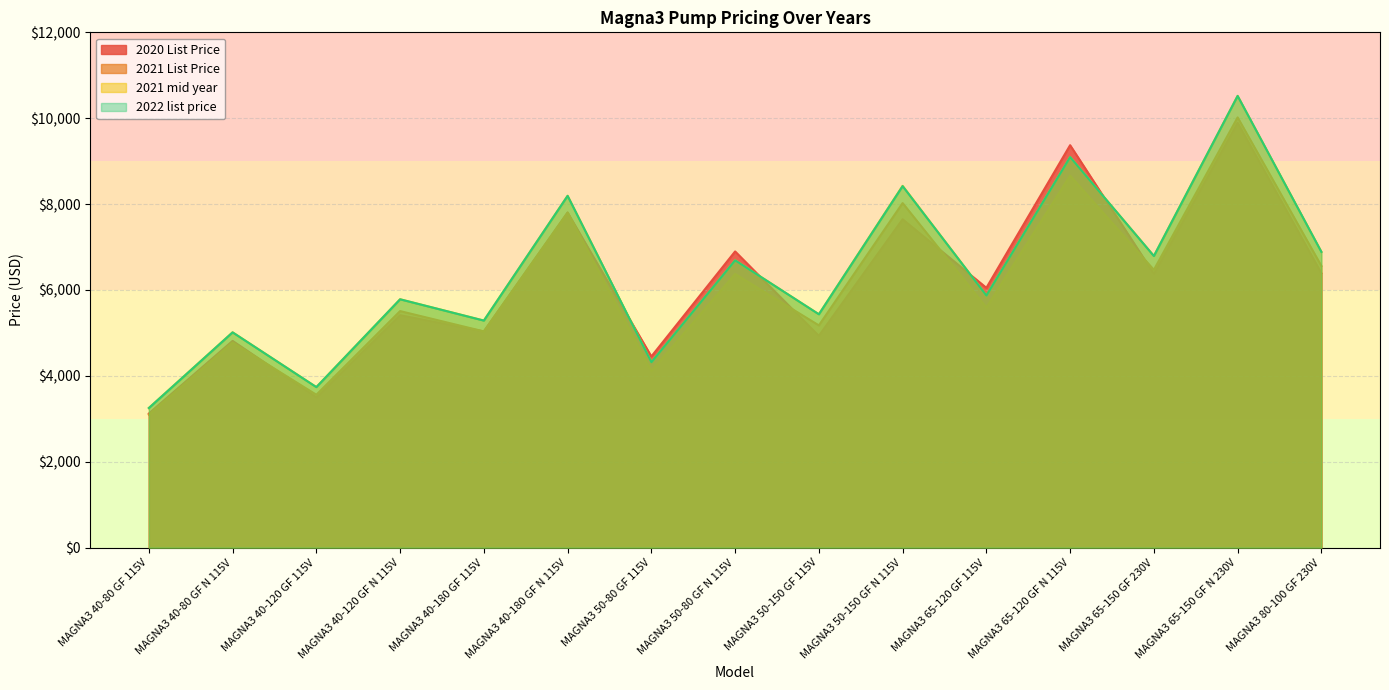

At which category does 2021 mid year reach its first local peak?

MAGNA3 40-80 GF N 115V